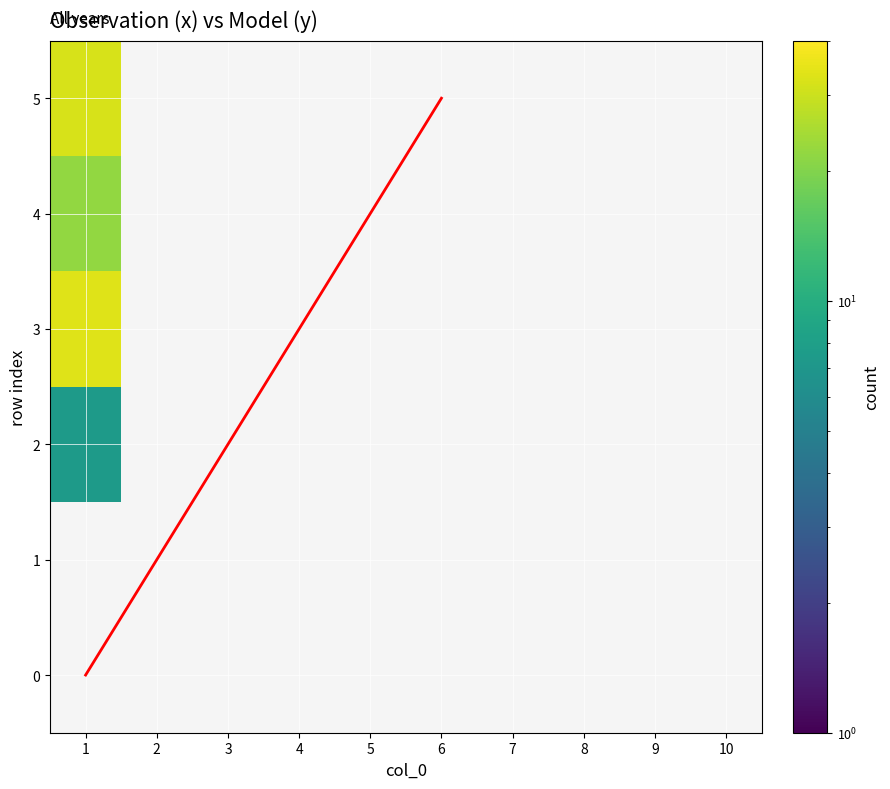

Which has a higher value, 5 or 8?

5